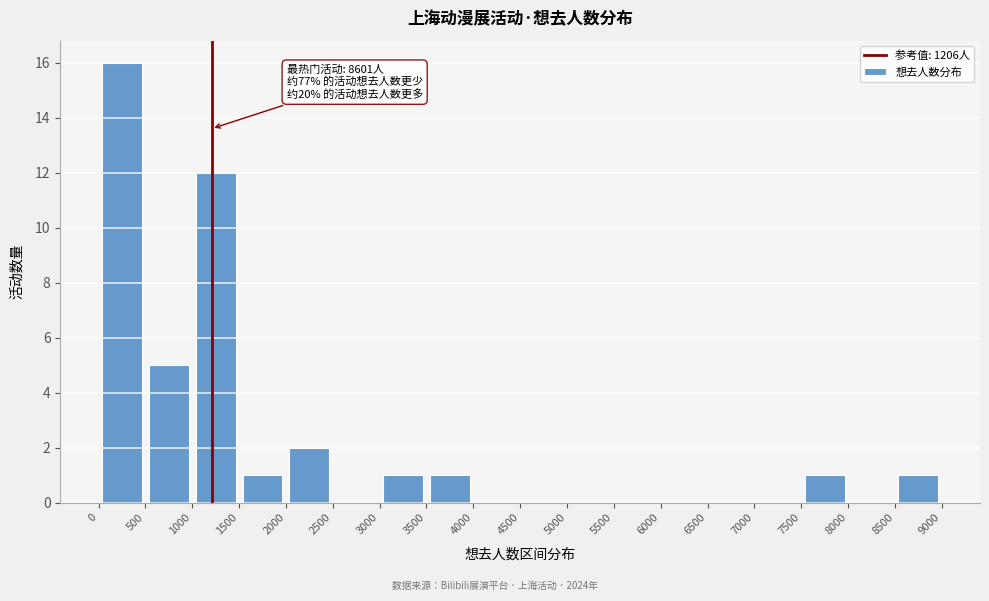

Which range on the x-axis has the tallest bar?

0 to 500